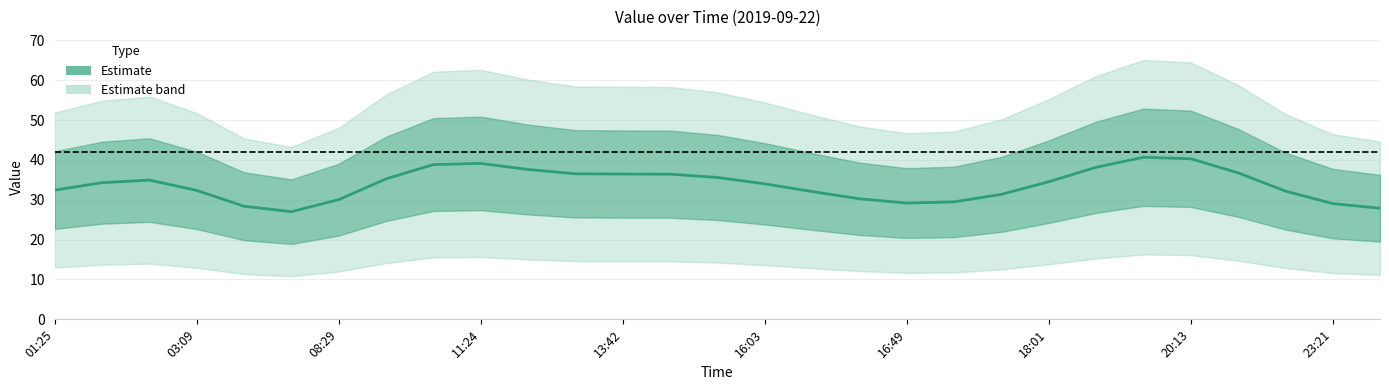

What is the difference between the second highest and minimum values?

13.3